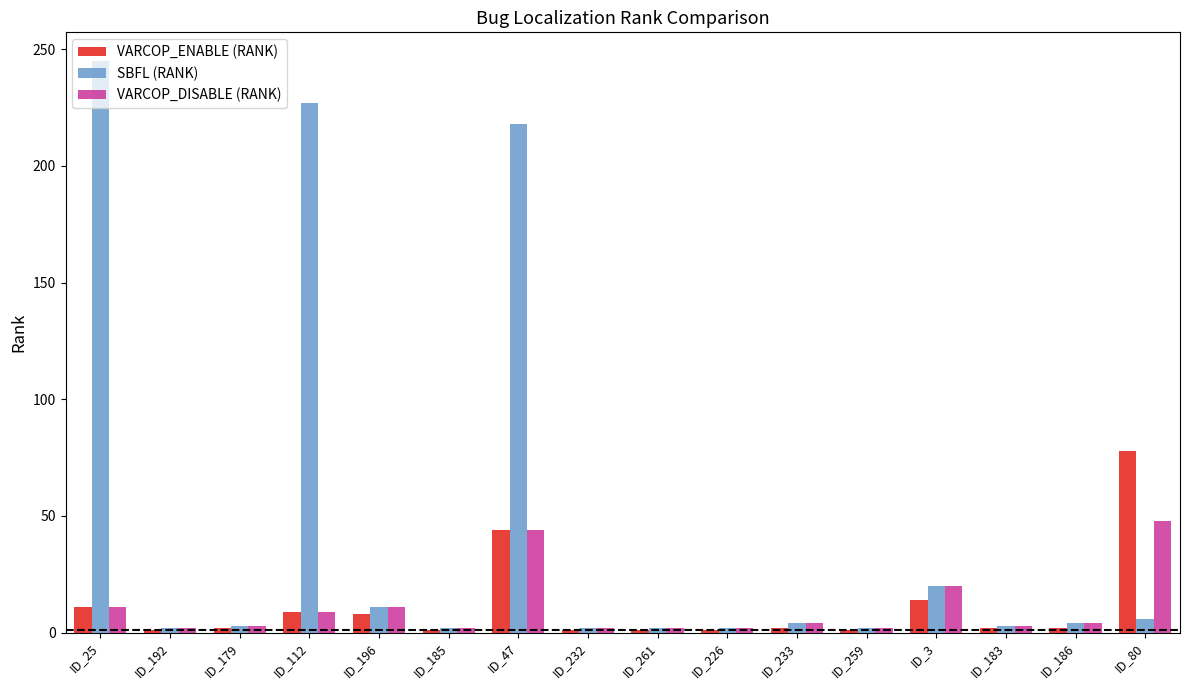

Where is SBFL (RANK) nearest to the value 123?

ID_47